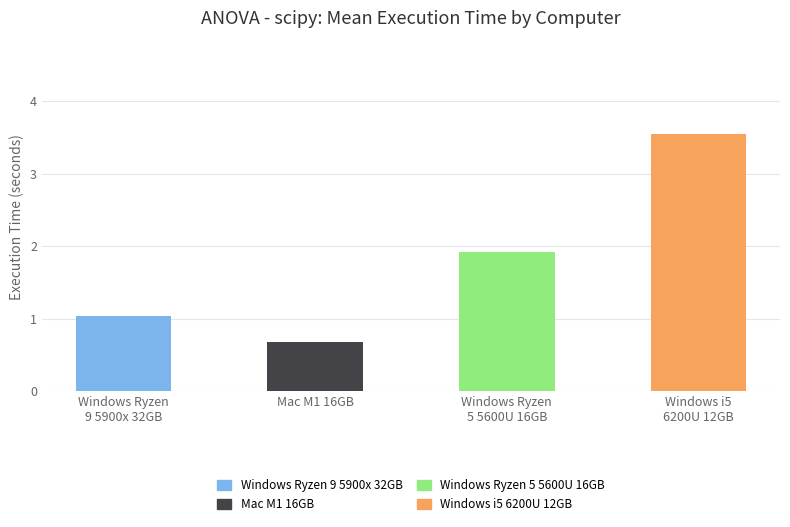

What is the label of the 3rd bar from the right?

Mac M1 16GB